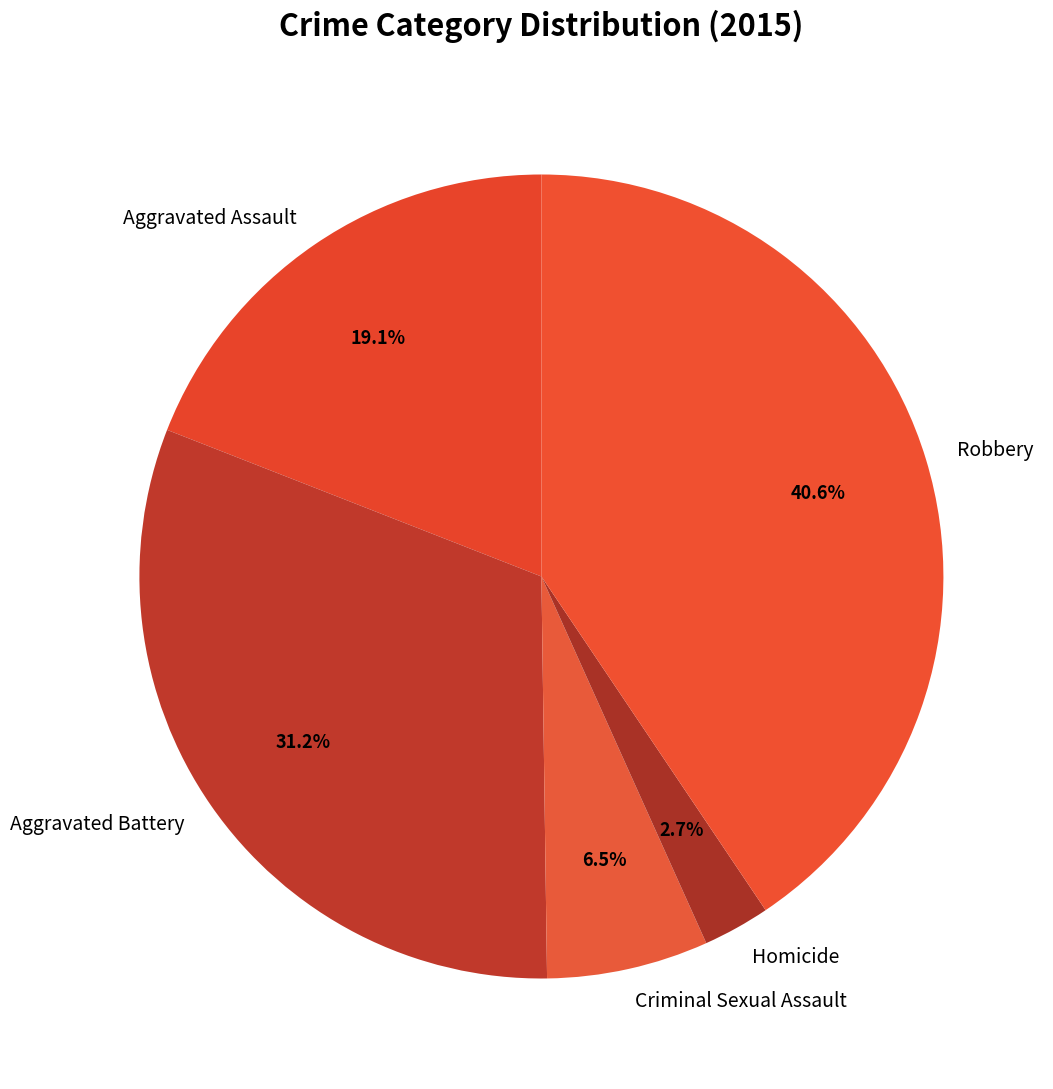

What portion of the pie excludes Robbery?

59.4%